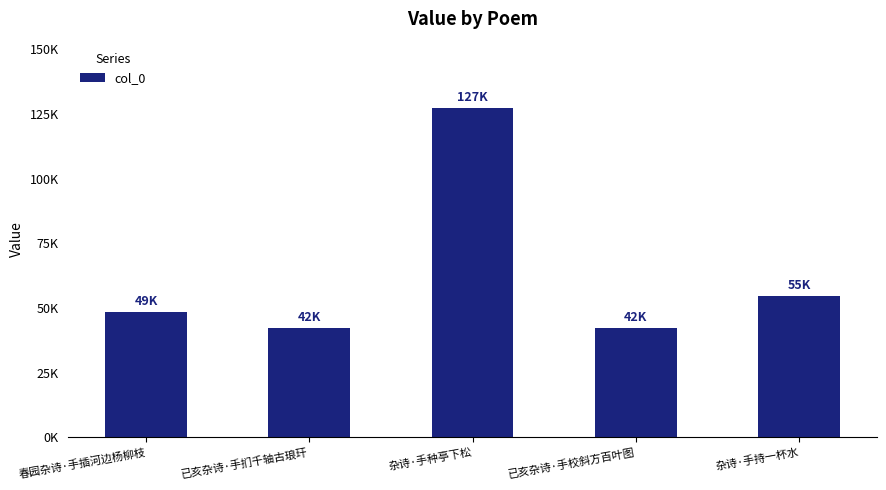

List the labels in order of value, smallest first.

已亥杂诗·手扪千轴古琅玕, 已亥杂诗·手校斜方百叶图, 春园杂诗·手插河边杨柳枝, 杂诗·手持一杯水, 杂诗·手种亭下松